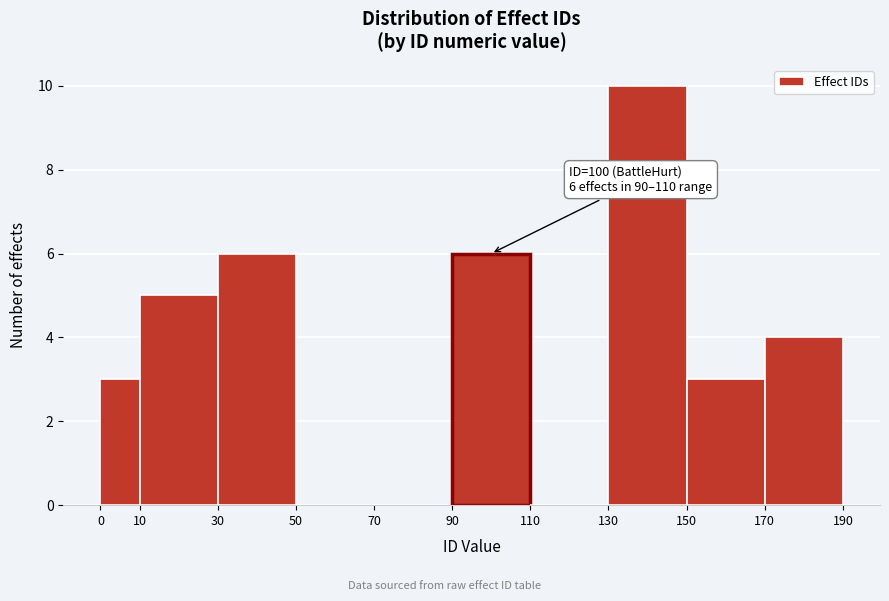

Over which range of the x-axis is the bar tallest?

130 to 150